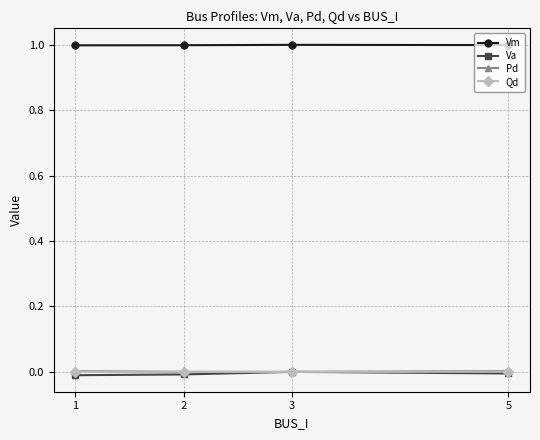

True or false: Vm has a value of 1.0 at 3.

True